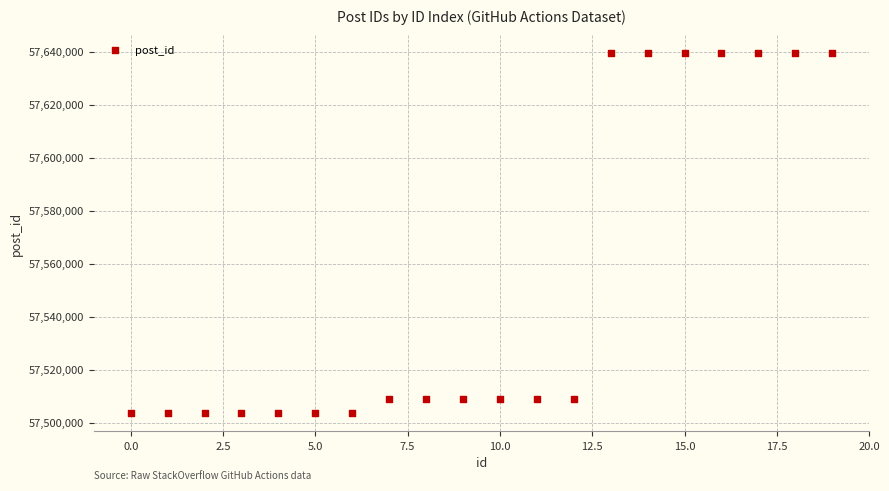

What is the range of Y values (max minus min)?

135929